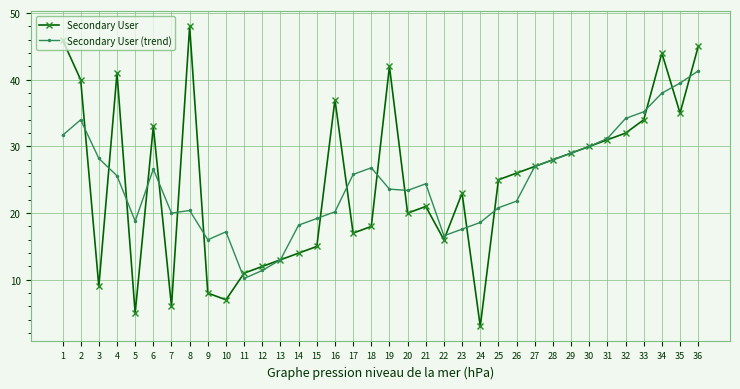

In Secondary User (trend), how many points are lower than both neighbors (excluding endpoints)?

6